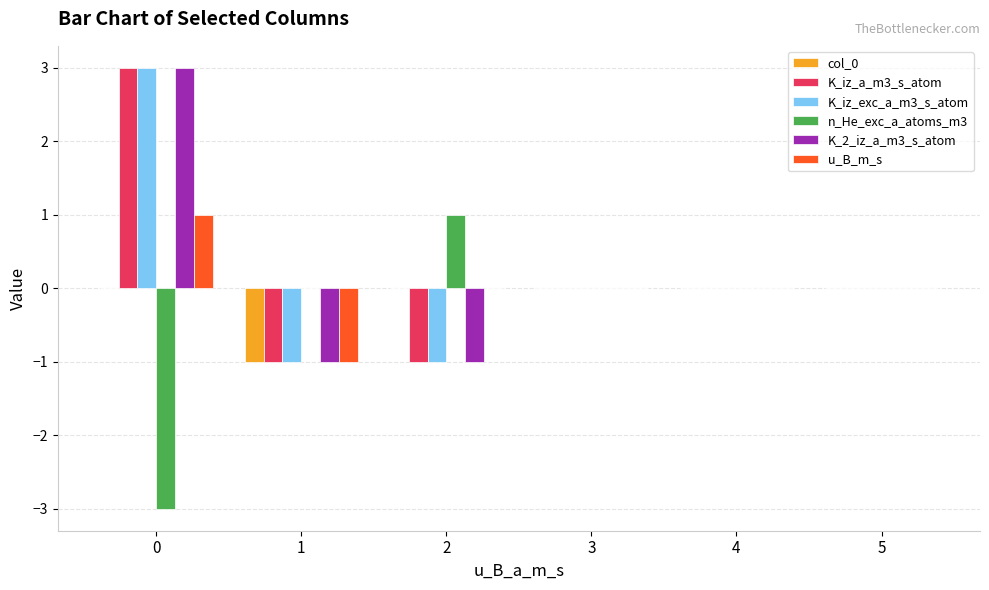

Are the bars grouped side by side (vs. stacked)?

Yes